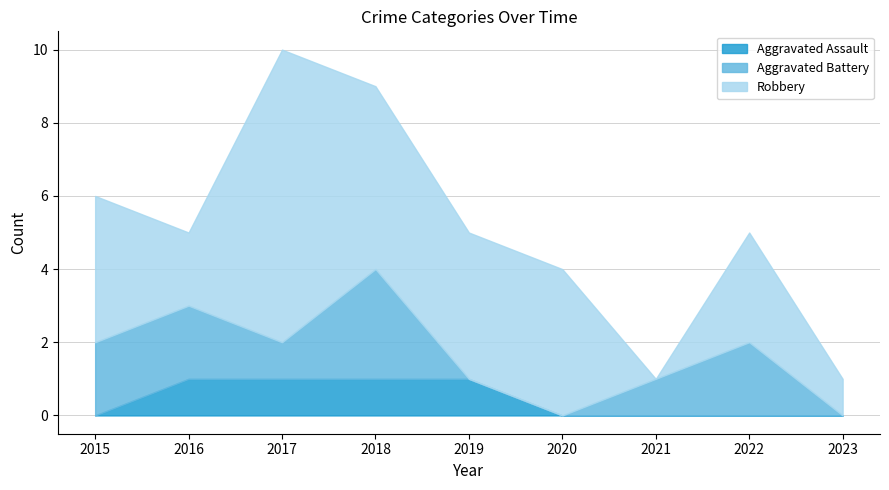

True or false: Robbery and Aggravated Battery cross at least once.

True